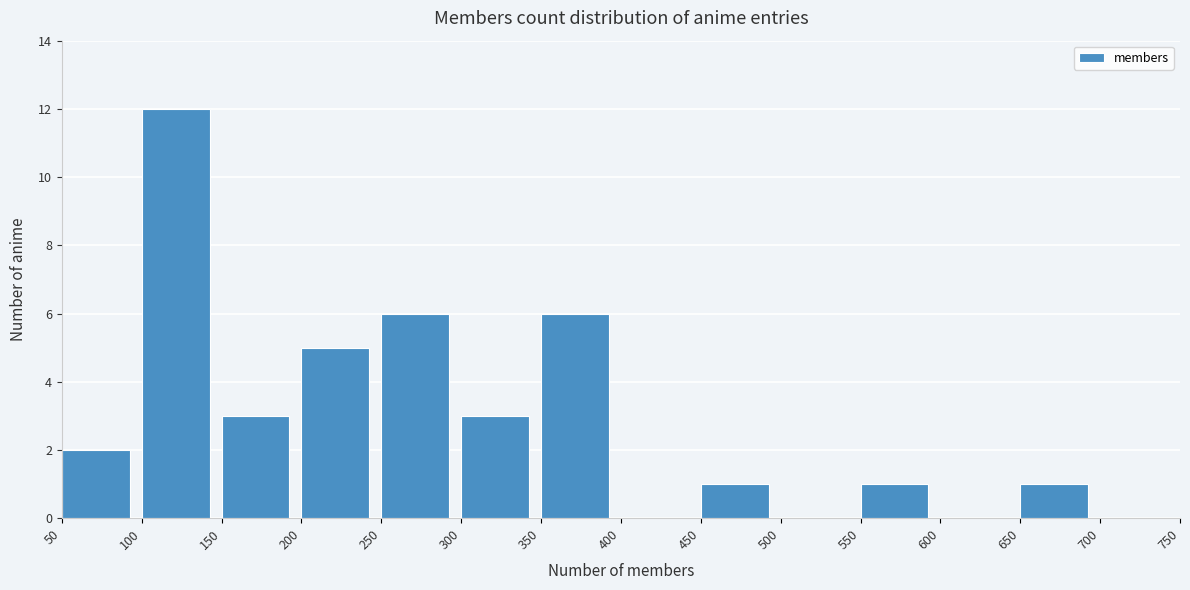

Reading left to right, transcribe this chart: for each bar, give the range it covers on the x-axis and its height. The values are not printed on the chart, so give them approximately, as read against the axis.

50 to 100: 2
100 to 150: 12
150 to 200: 3
200 to 250: 5
250 to 300: 6
300 to 350: 3
350 to 400: 6
400 to 450: 0
450 to 500: 1
500 to 550: 0
550 to 600: 1
600 to 650: 0
650 to 700: 1
700 to 750: 0